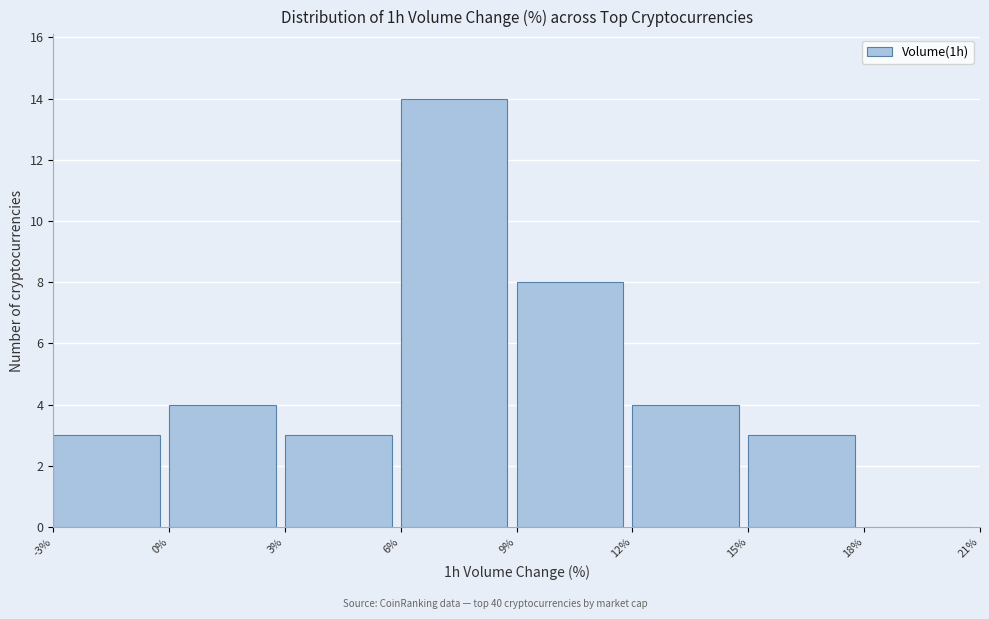

Reading left to right, list every bar in this chart as the range it spans on the x-axis followed by its height. The values are not printed on the chart, so give them approximately, as read against the axis.

-3% to 0%: 3
0% to 3%: 4
3% to 6%: 3
6% to 9%: 14
9% to 12%: 8
12% to 15%: 4
15% to 18%: 3
18% to 21%: 0